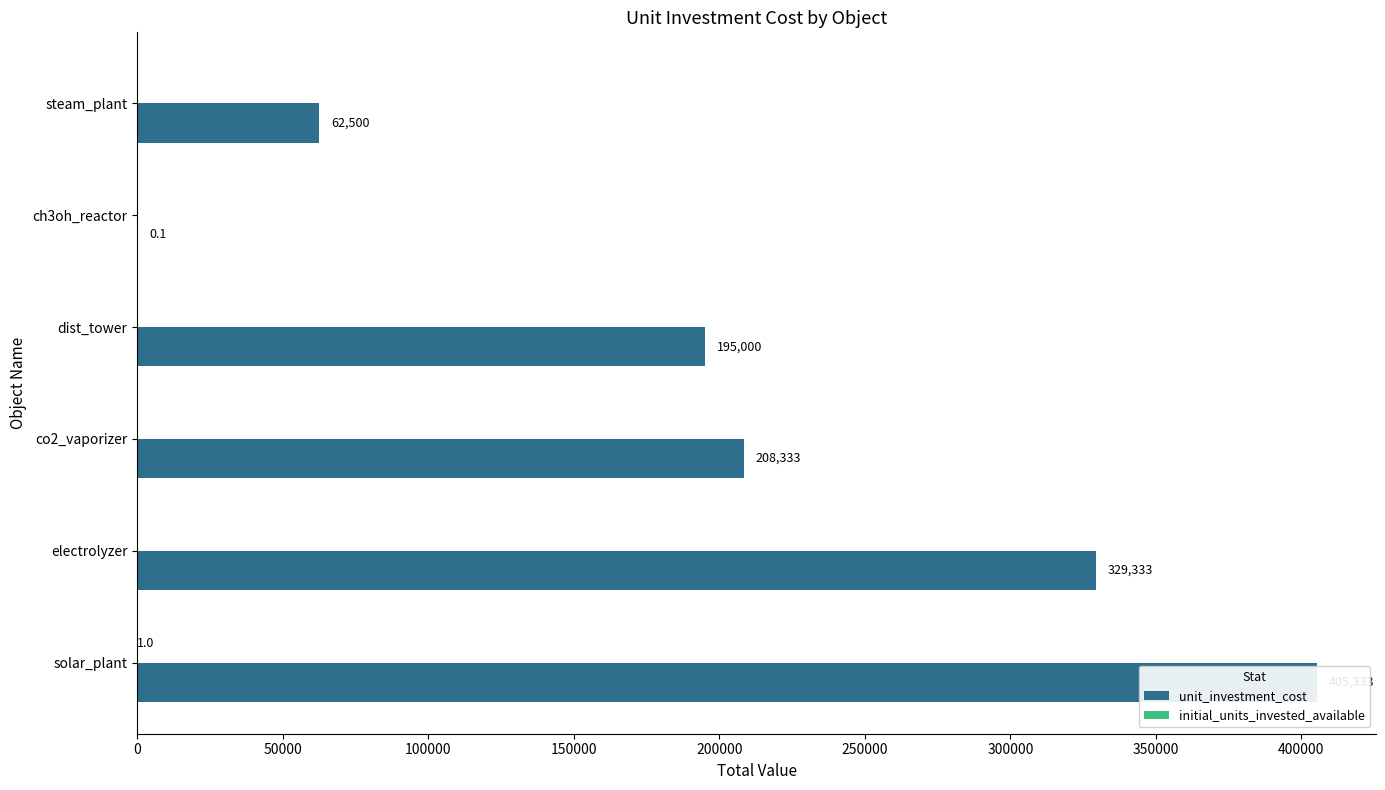

Rank the series by their maximum value, from highest to lowest.

unit_investment_cost, initial_units_invested_available